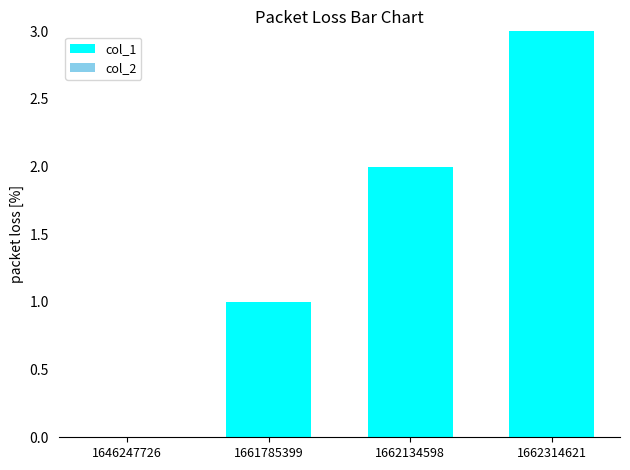

The value at 1662134598 is 1. True or false?

False